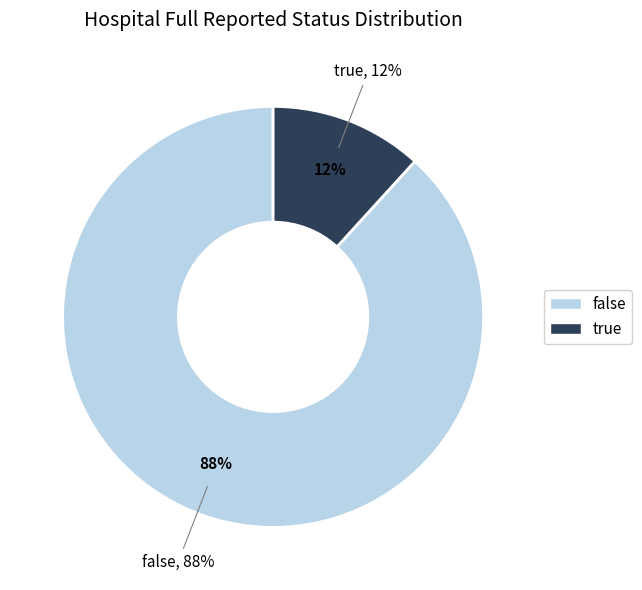

What portion of the pie excludes true?

88.2%